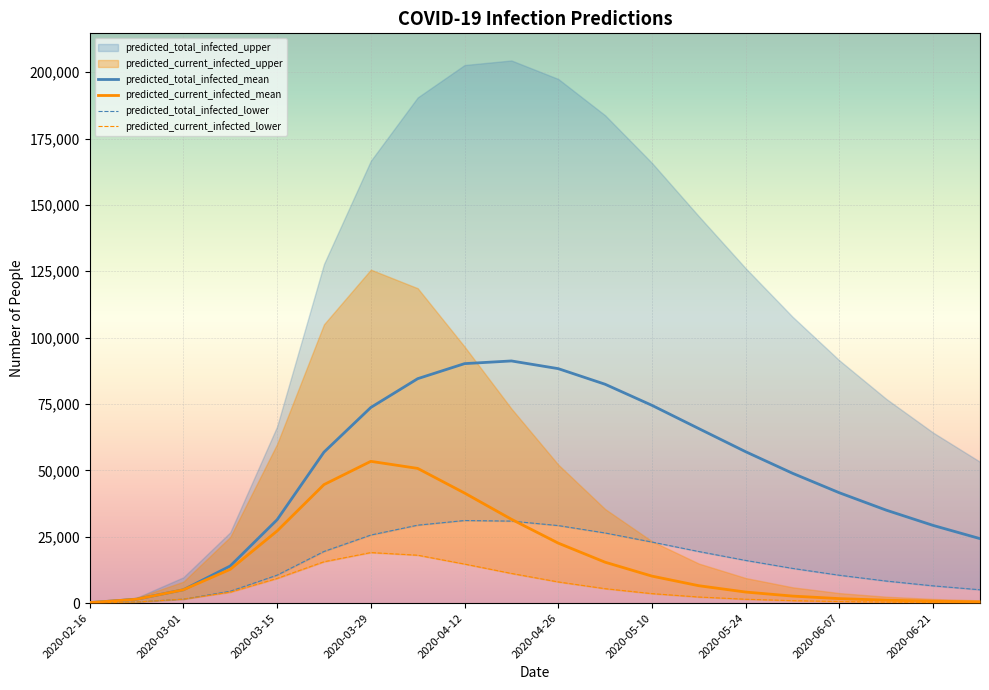

The predicted_total_infected_mean series shows 24011 at 2020-03-08. True or false?

False